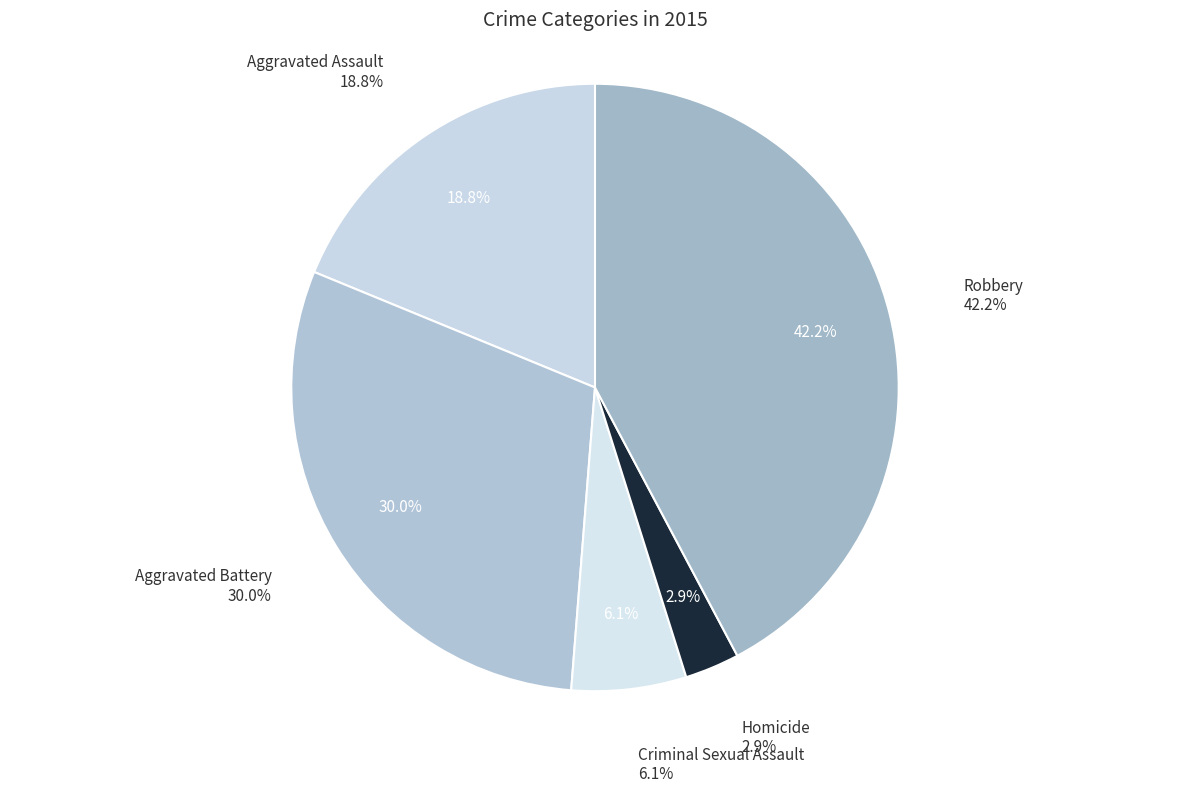

Is there a majority slice in this chart?

No